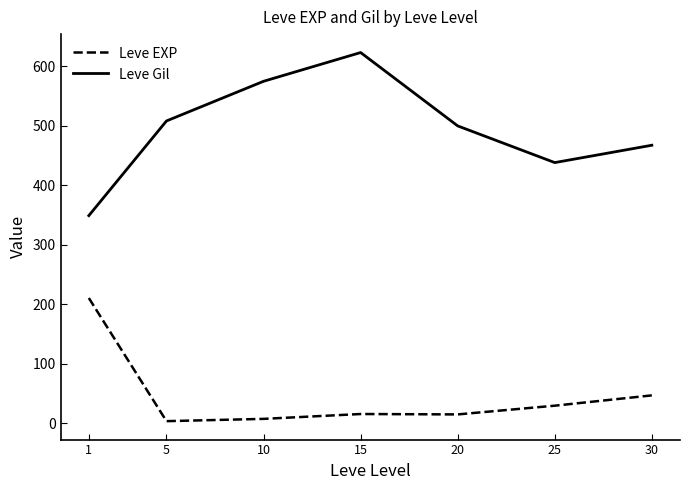

True or false: Leve EXP and Leve Gil intersect in this chart.

False